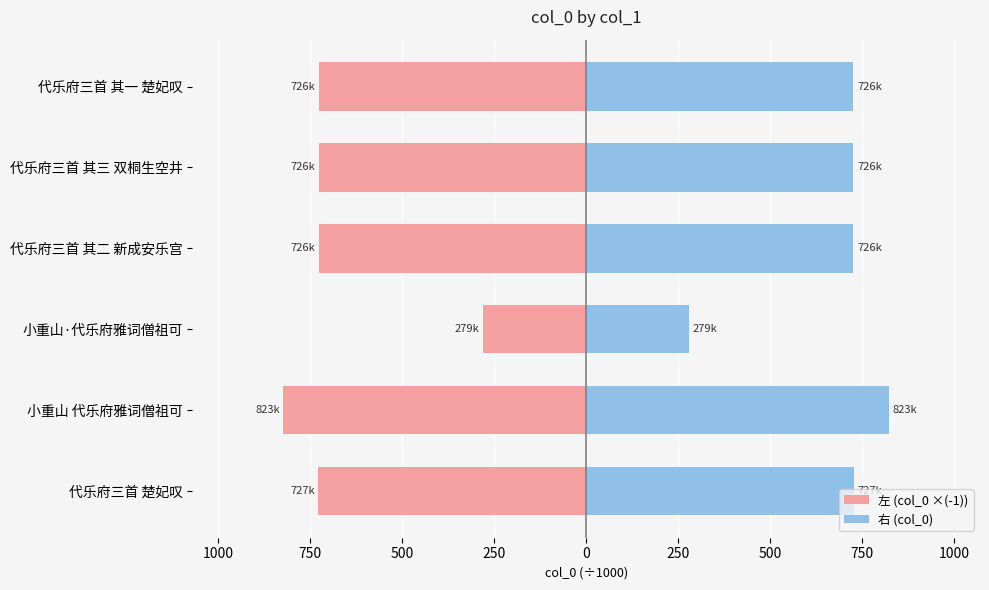

Does the chart contain stacked bars?

No